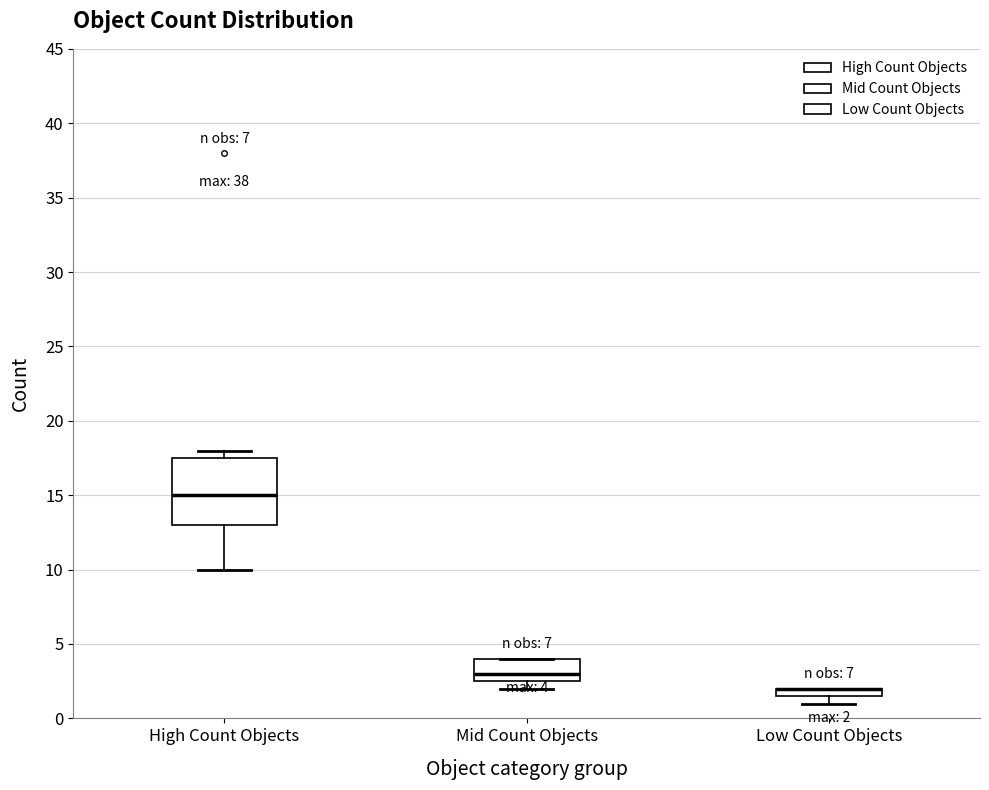

Which box is the tallest, from its lower edge to its upper edge?

High Count Objects